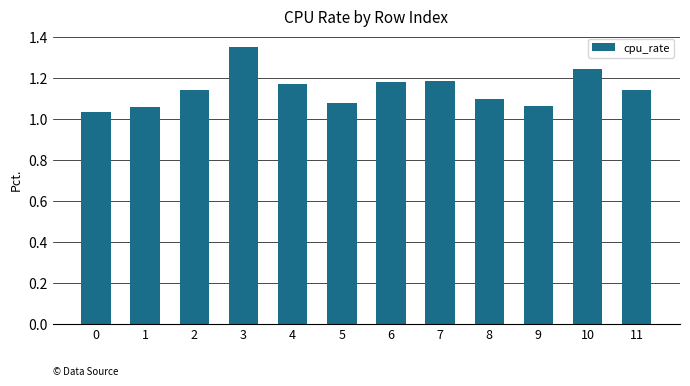

How many series are shown in this chart?

1